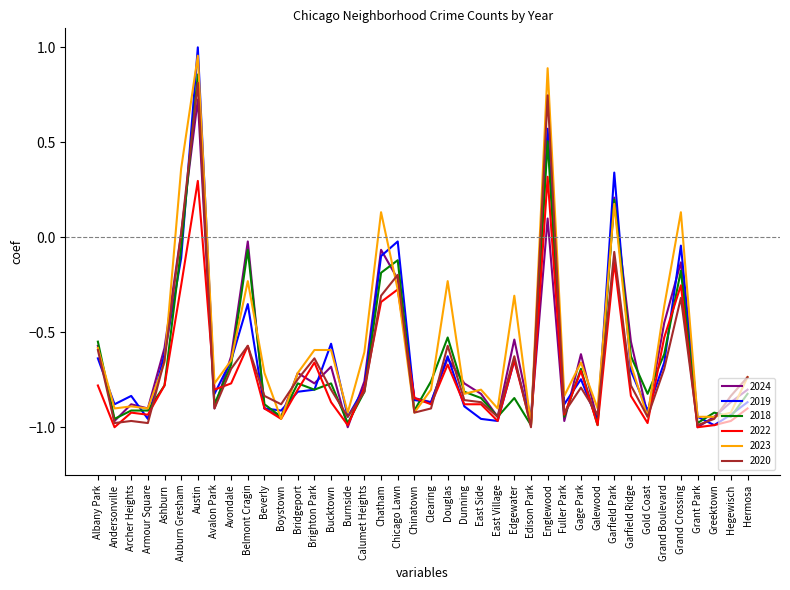

At which category is the sum across all series the highest?

Austin